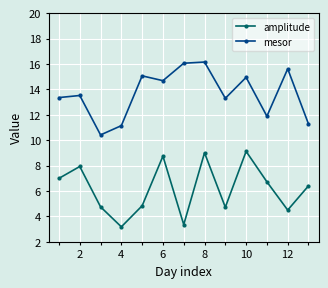

Which series has the largest total across all categories?

mesor